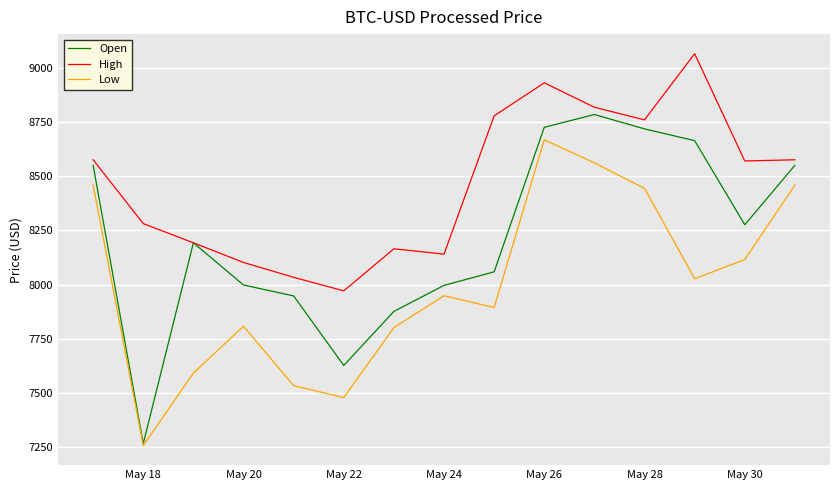

True or false: Low and High cross at least once.

False